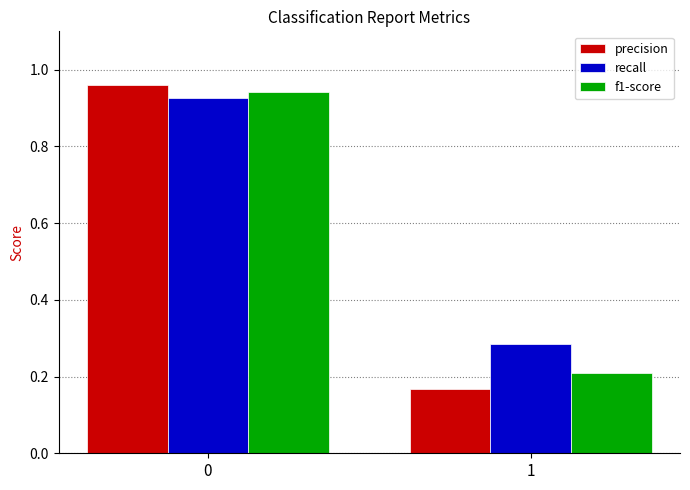

How many groups of bars are there?

2